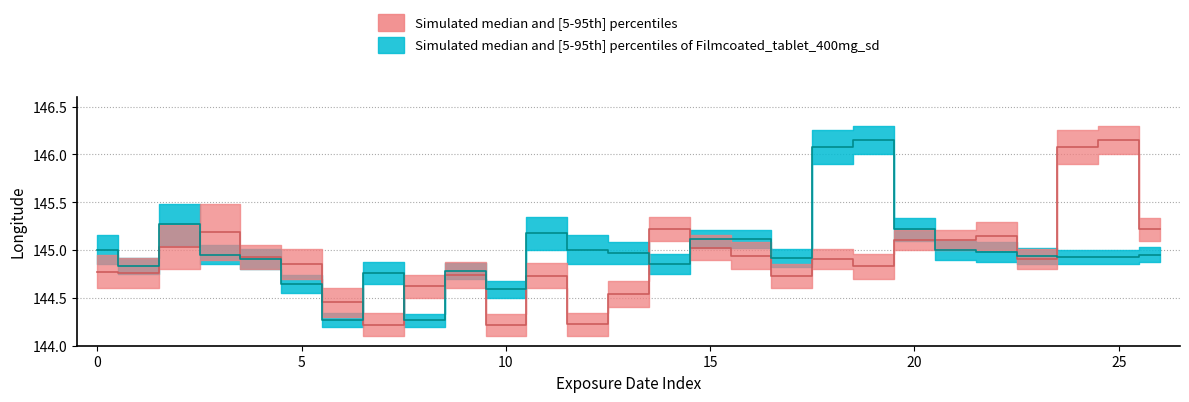

True or false: upper_teal has a value of 229.8 at 2020-08-03.

False